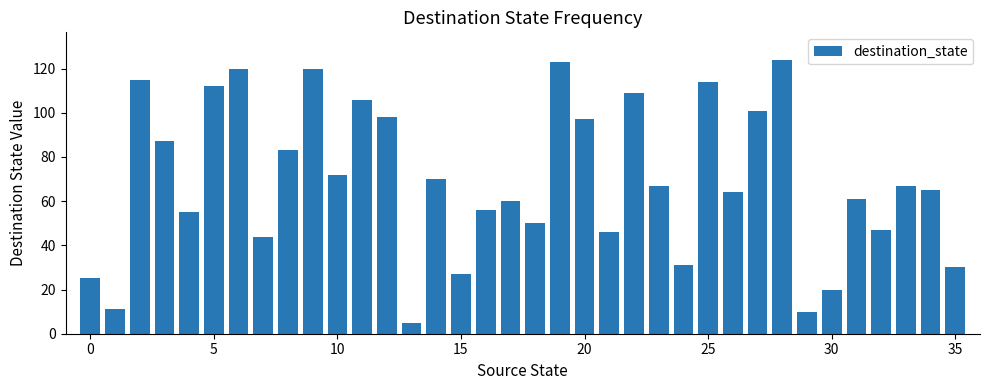

What is the difference between the second highest and second lowest values?

113